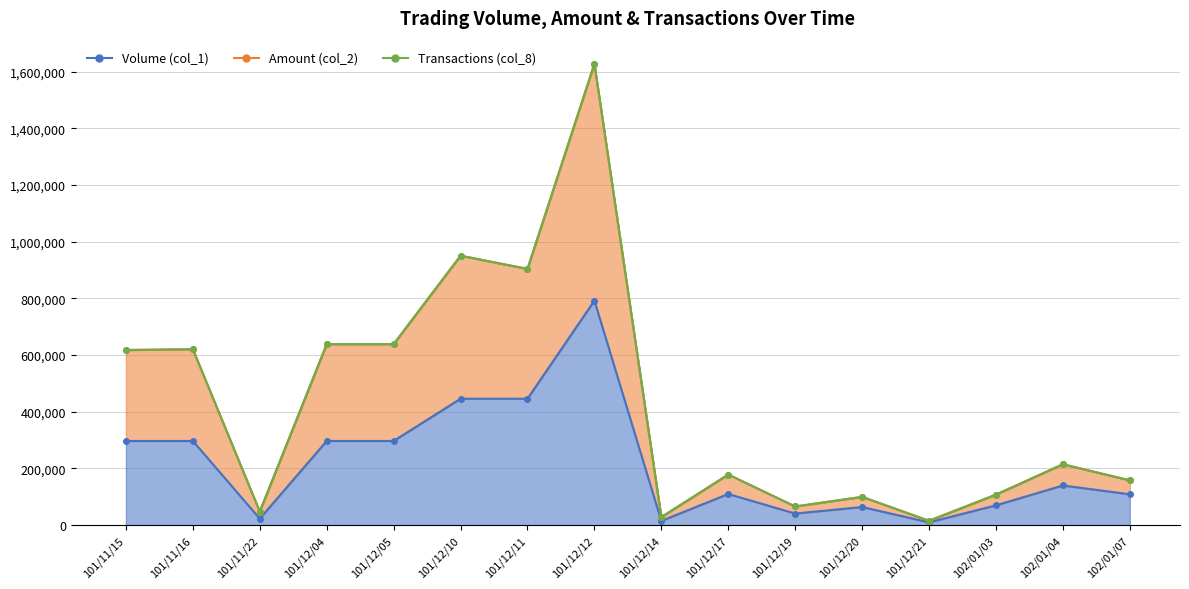

Does the chart display data point markers on the line(s)?

Yes